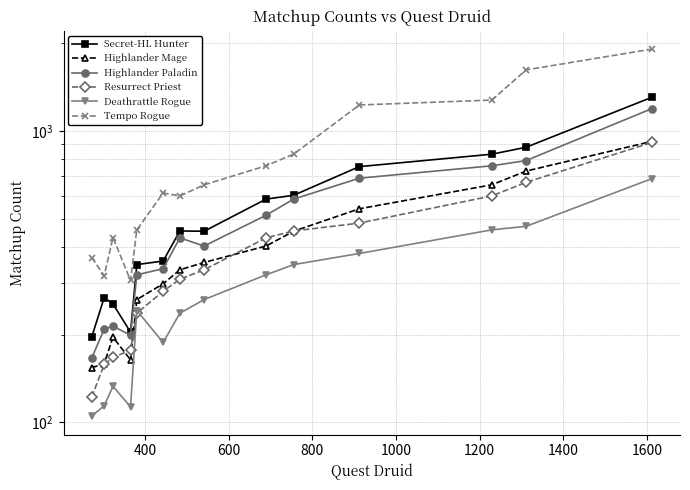

What is the value of the Deathrattle Rogue point at the 6th from the left?

188